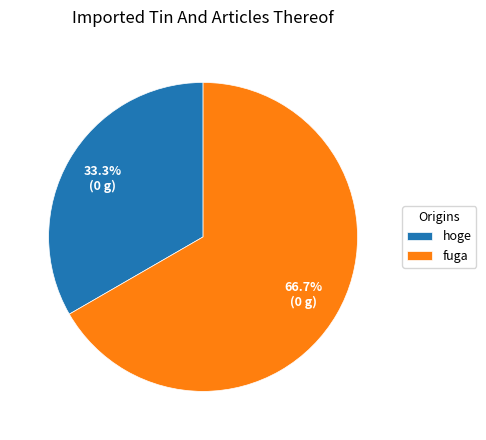

Is there any slice that represents more than half of the pie?

Yes